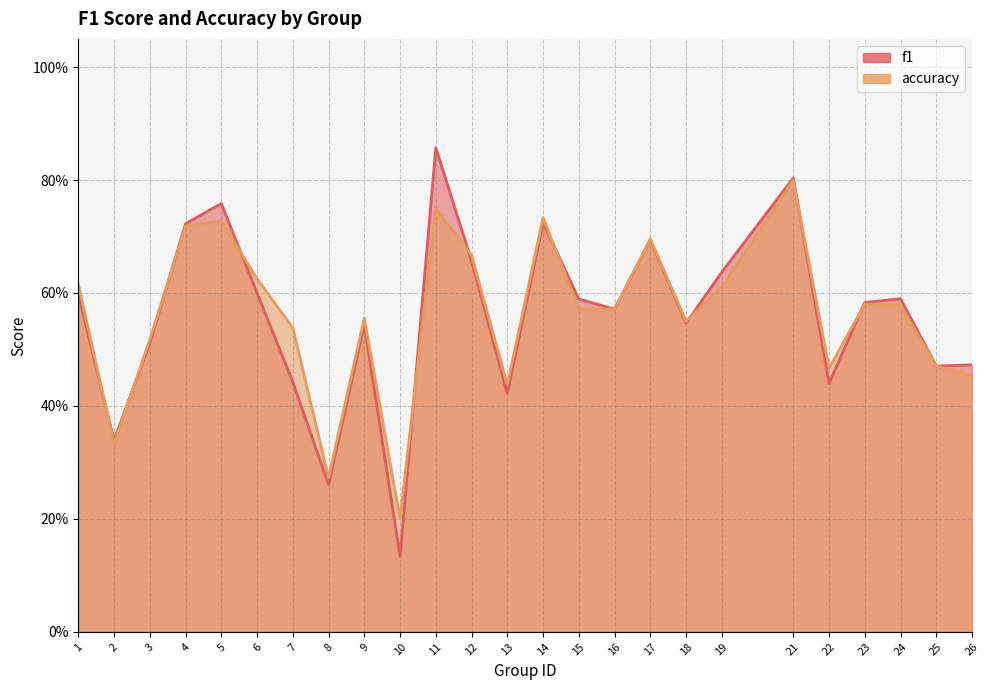

Rank the series by their average value, from highest to lowest.

accuracy, f1